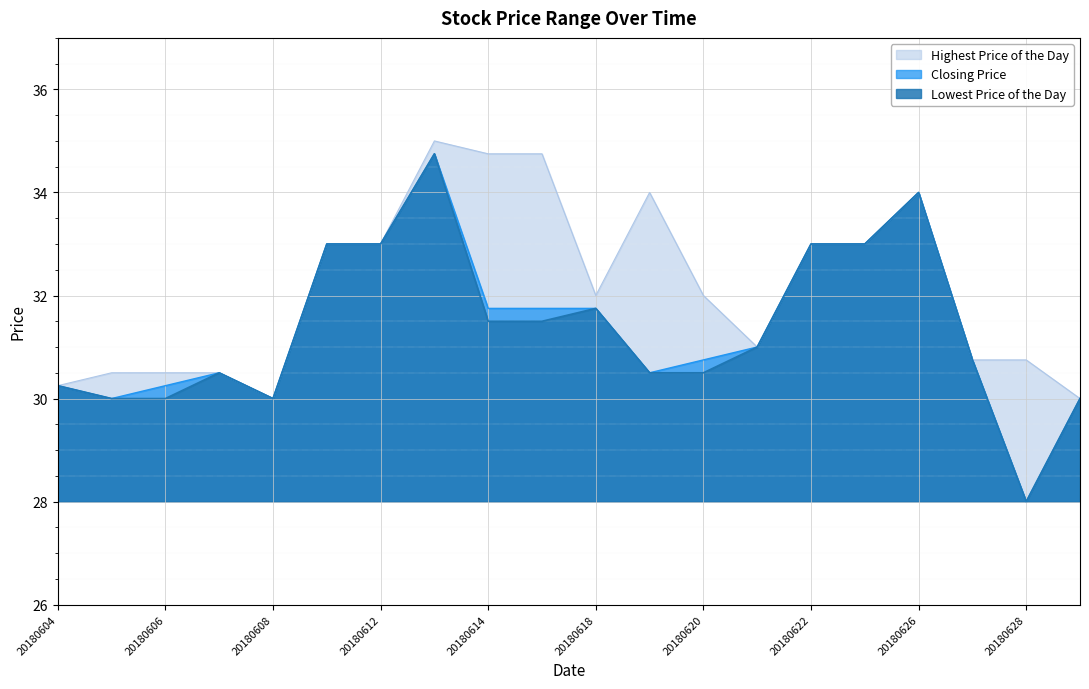

At which label does Highest Price of the Day first exceed 32?

20180611